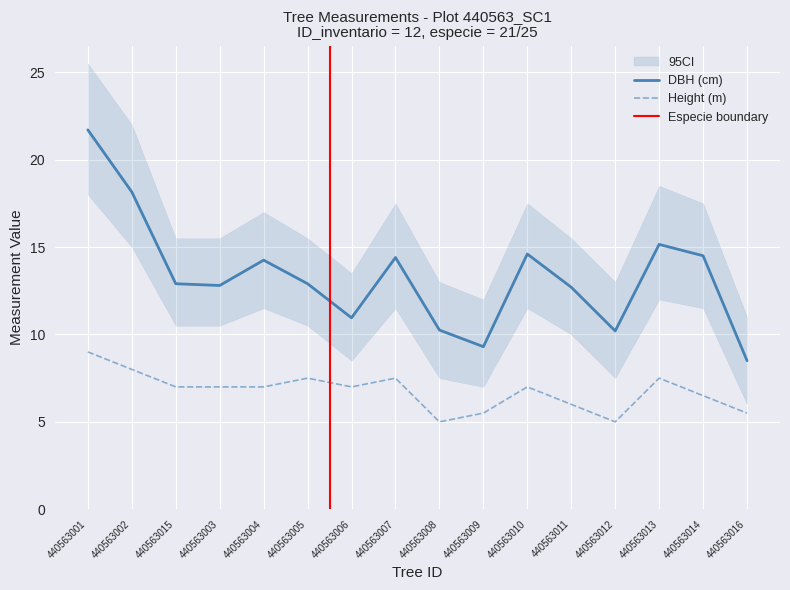

True or false: dbh and h cross at least once.

False